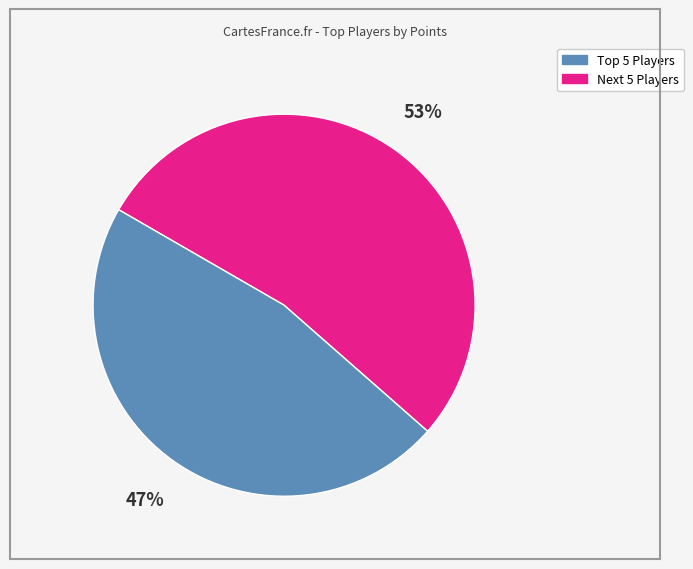

Is there a majority slice in this chart?

Yes